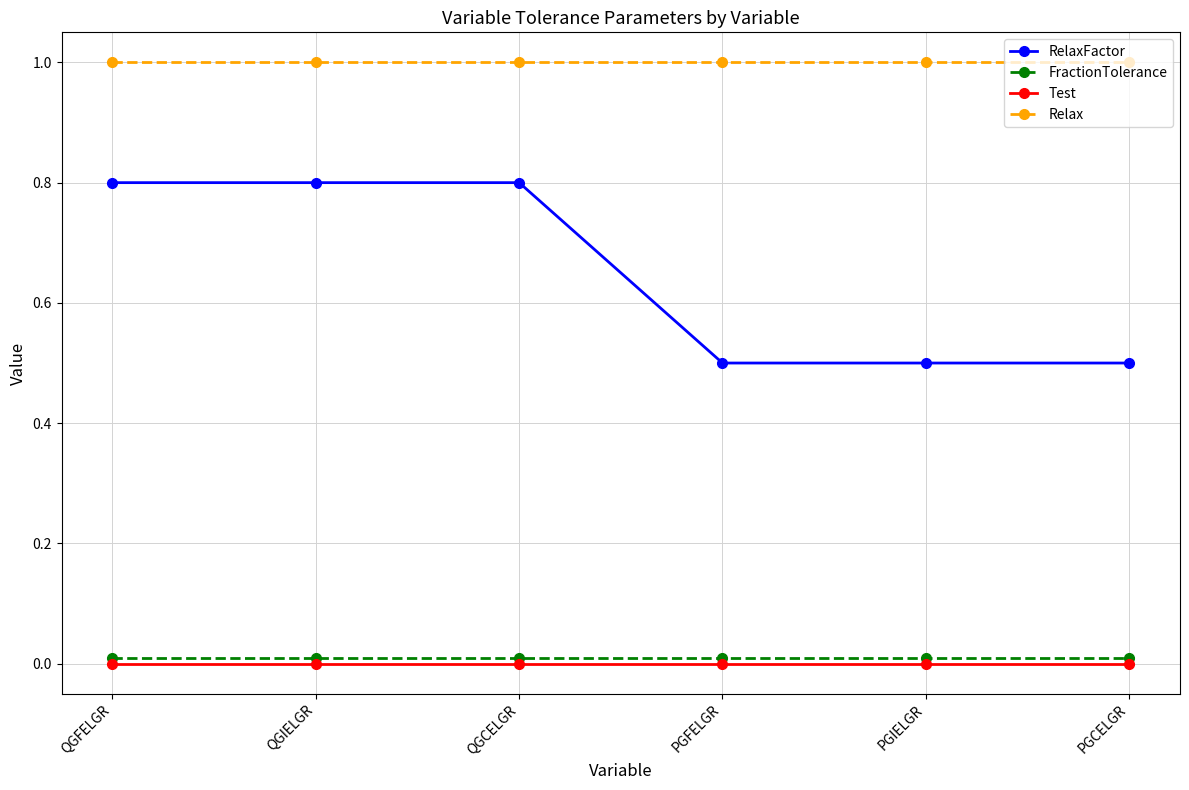

Does the chart have visible grid lines?

Yes